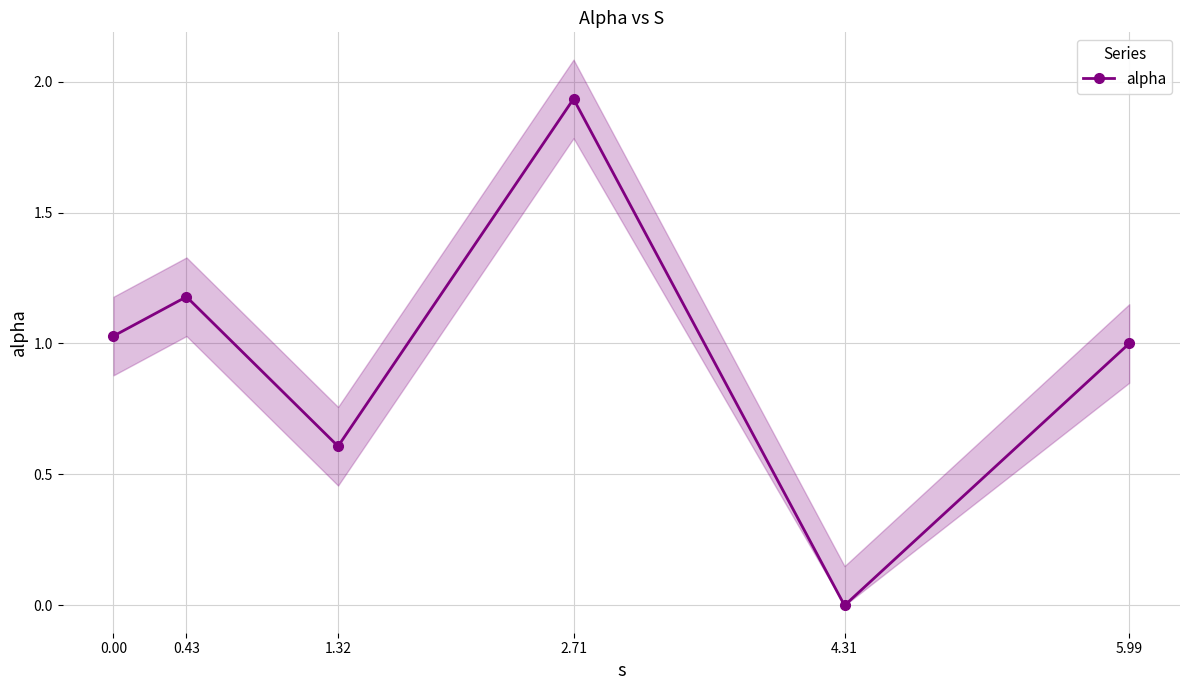

Does the chart display data point markers on the line(s)?

Yes